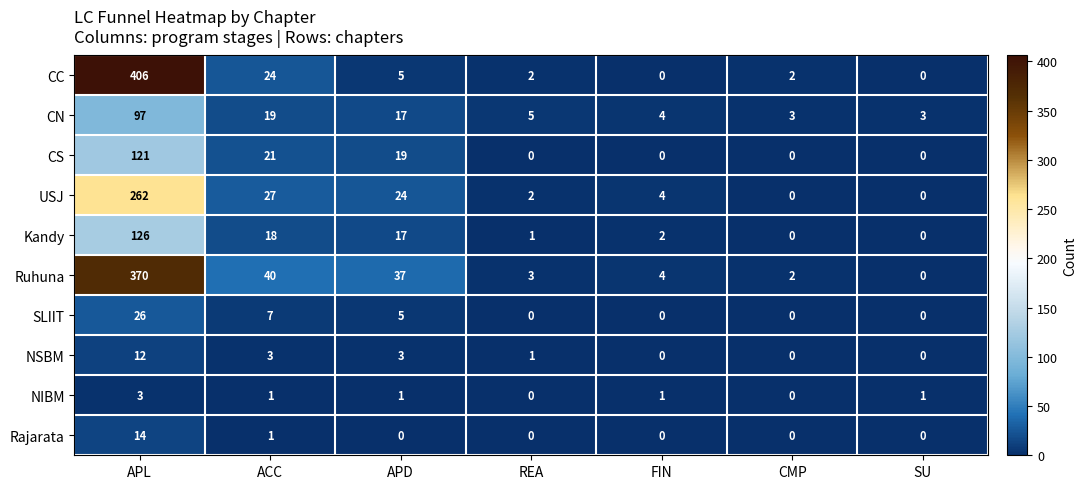

What is the total value across all series at SU?

4